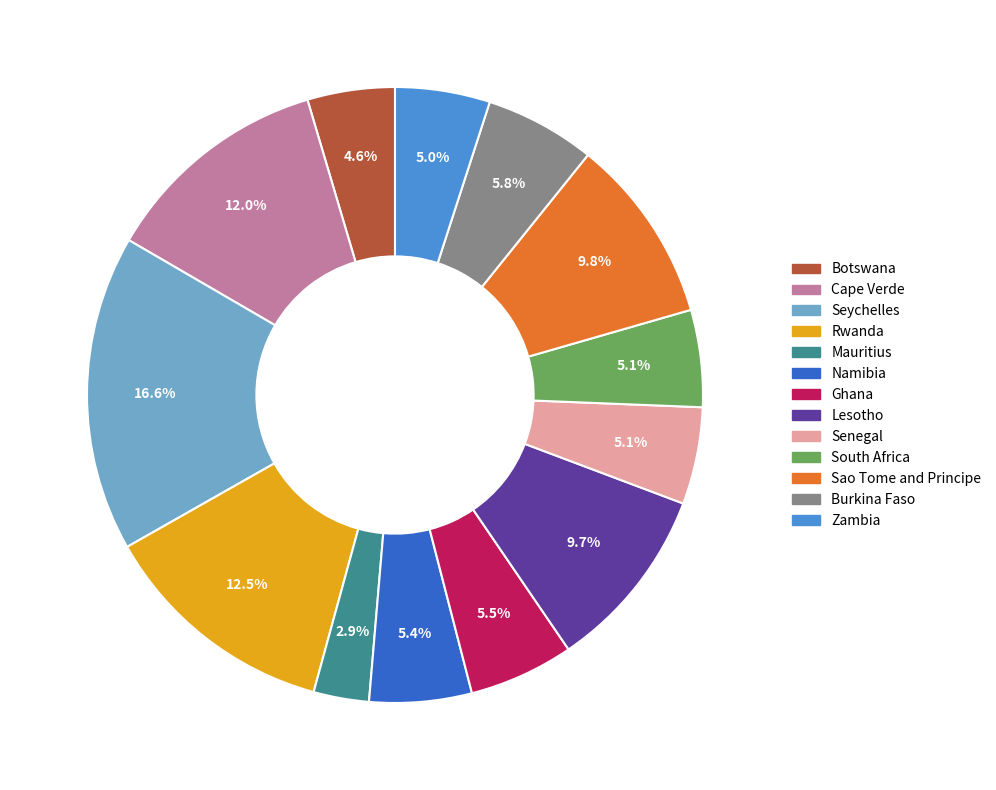

Which slice is the smallest?

Mauritius